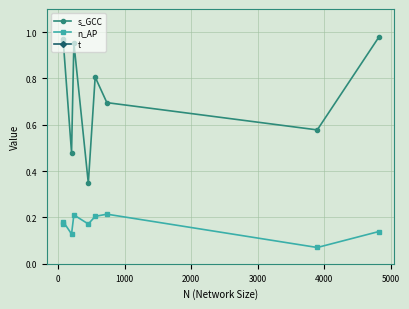

Rank the series by their maximum value, from lowest to highest.

n_AP, s_GCC, t